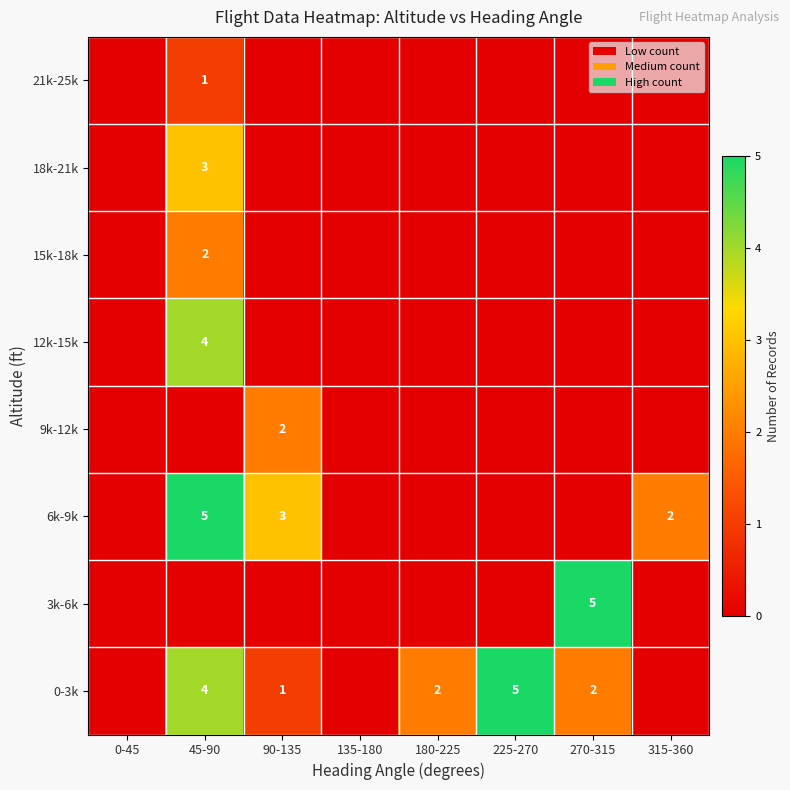

True or false: 6k-9k has a value of 2 at 90-135.

False